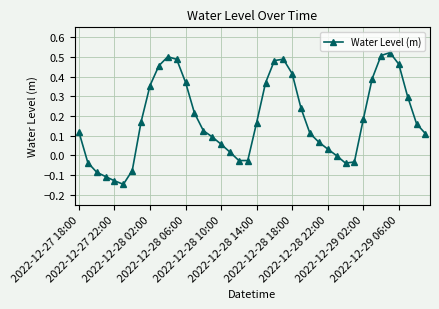

What is the difference between the second highest and second lowest values?

0.6